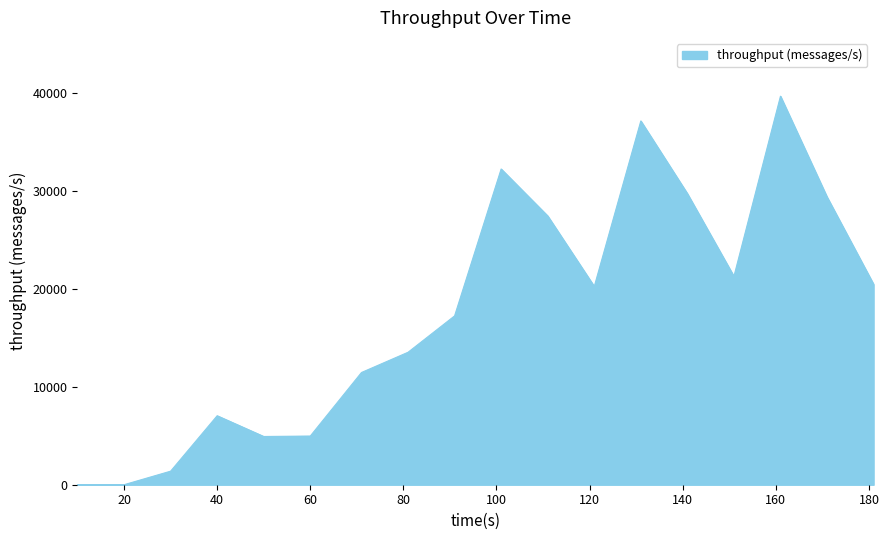

Does the chart have visible grid lines?

No